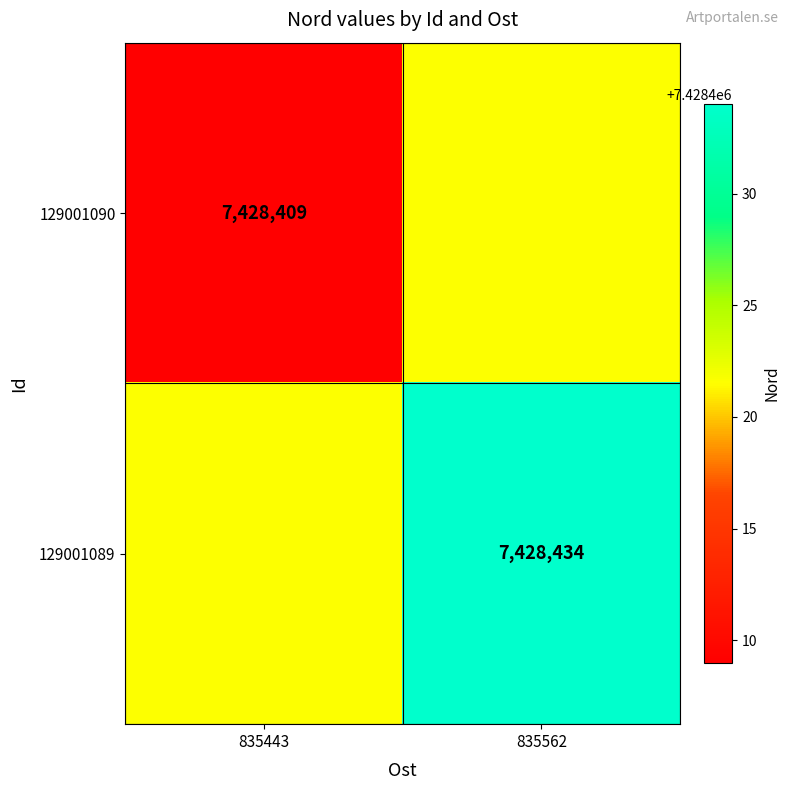

The value of 129001090 at 835443 is 7428409.0. True or false?

True